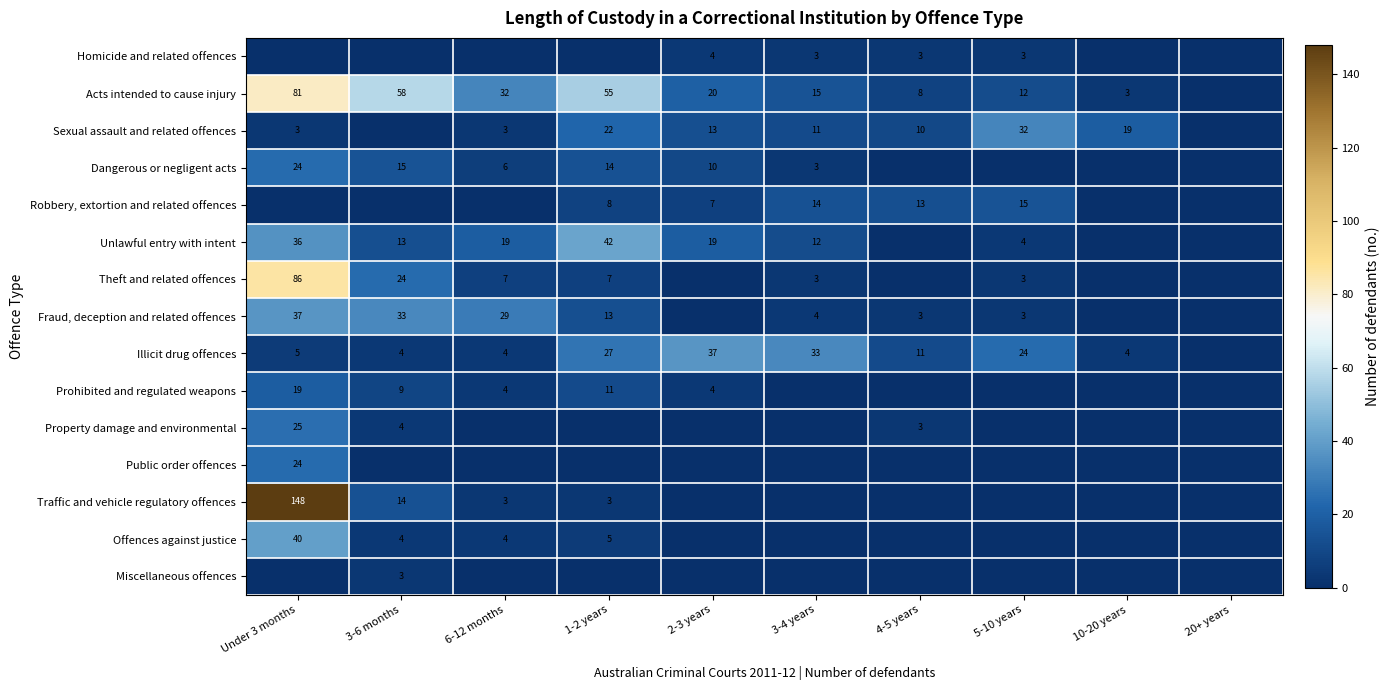

Count the number of categories in the chart.

10